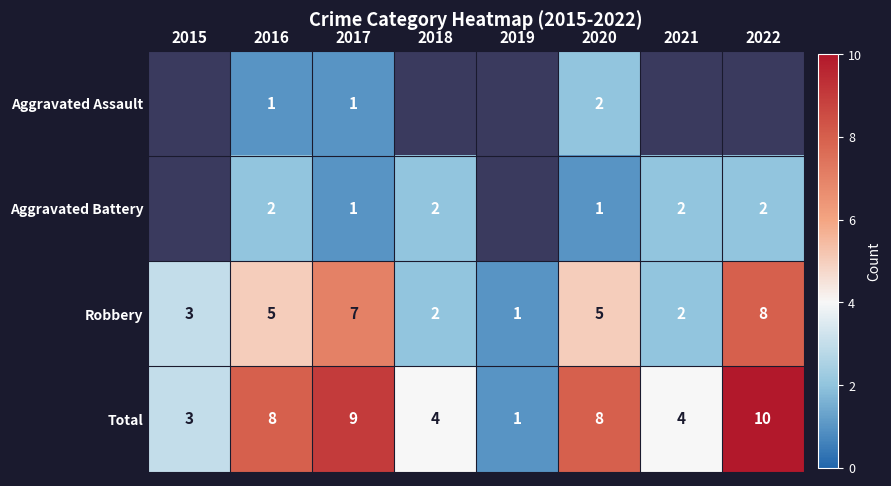

Which label corresponds to the smallest value in the chart?

2016